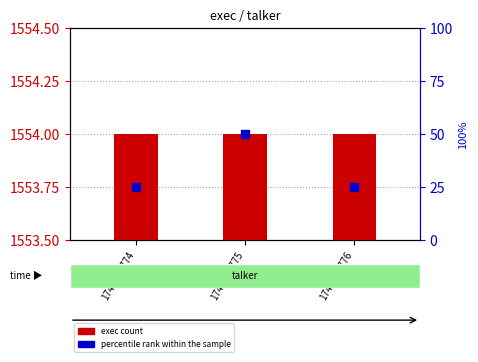

Which series has the largest total across all categories?

exec count